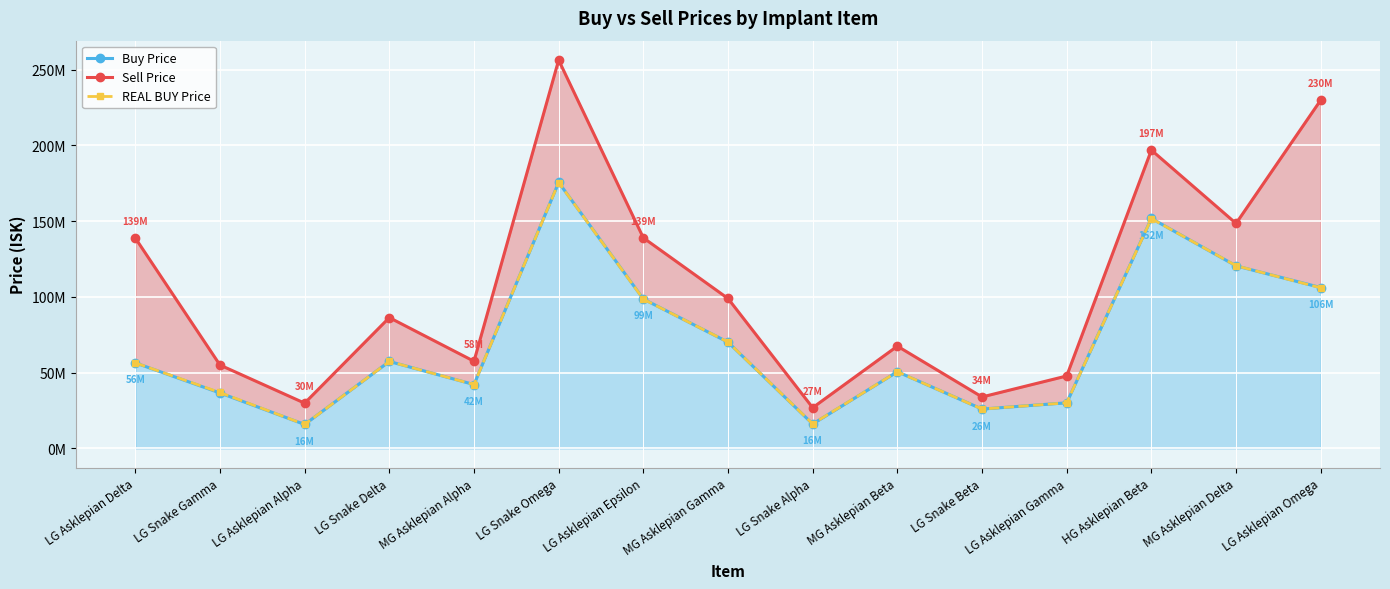

How many interior local valleys does the Buy Price series have?

4